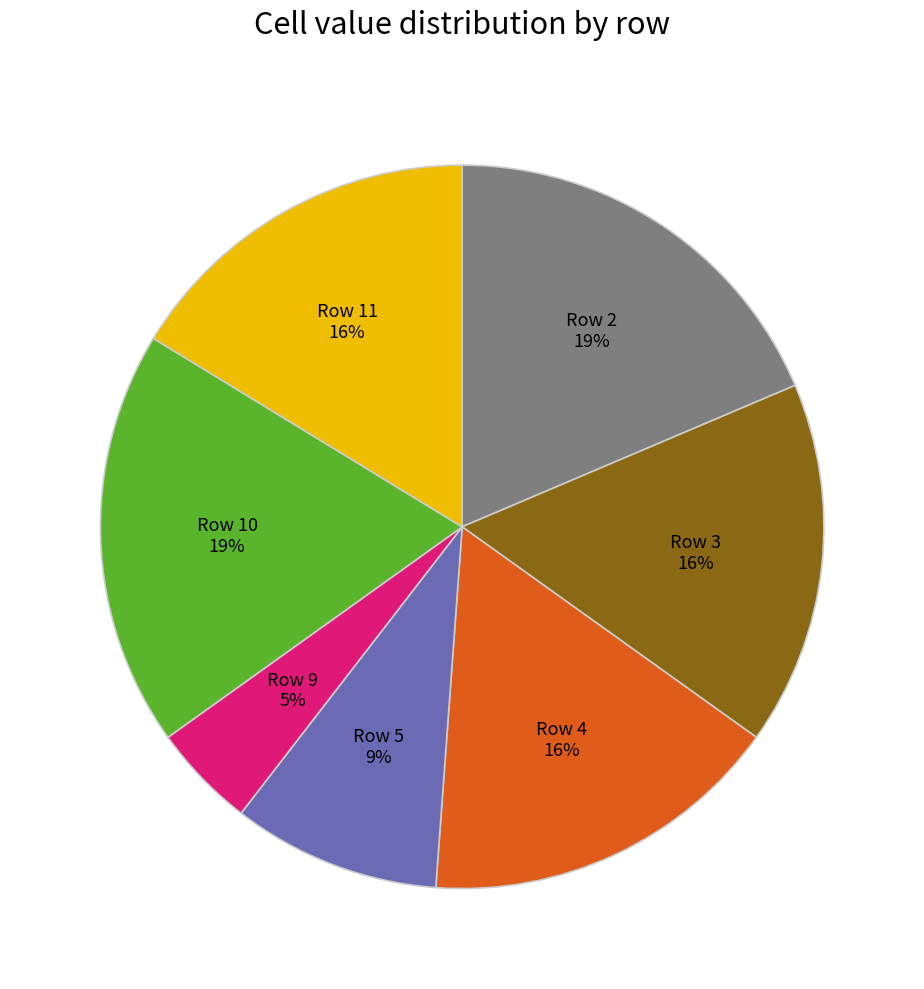

To the nearest percent, what percentage of the pie is Row 3?

16%